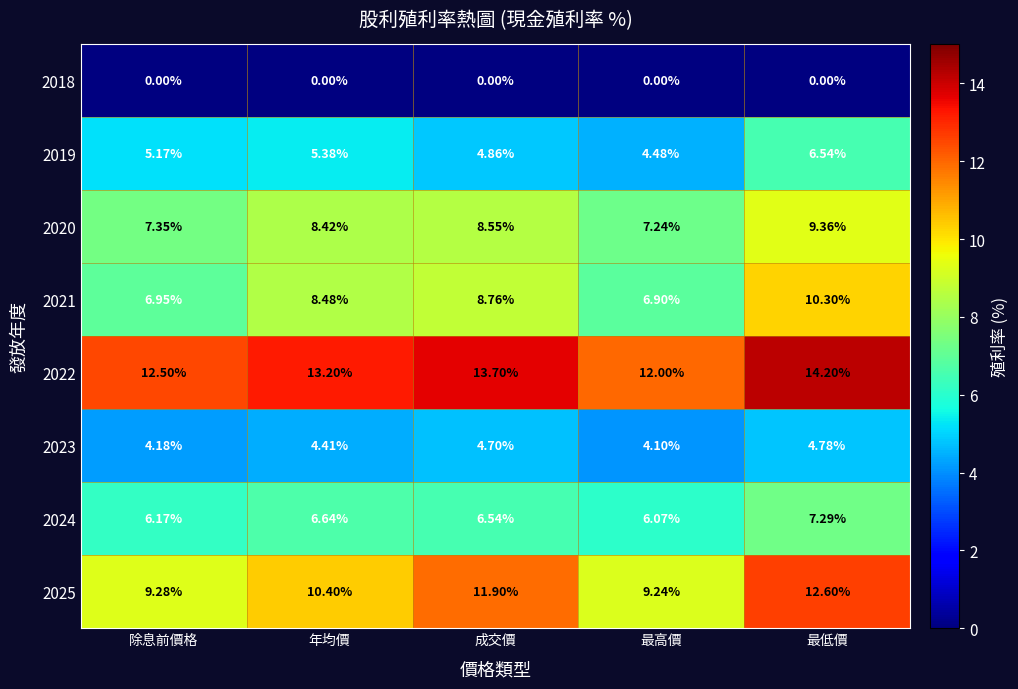

Count the number of data series in this chart.

8